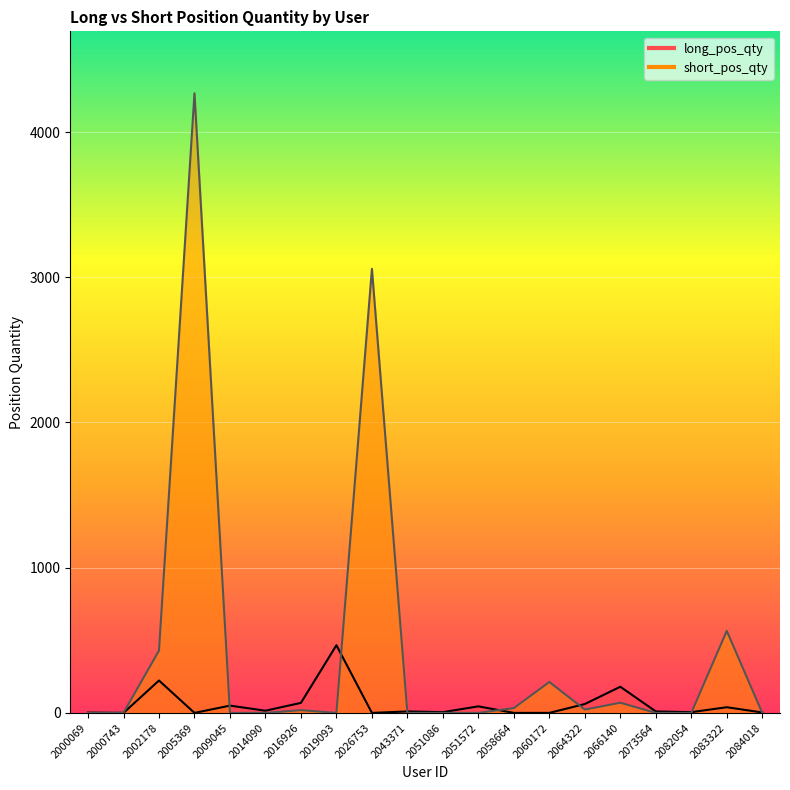

How many lines are shown in the chart?

2